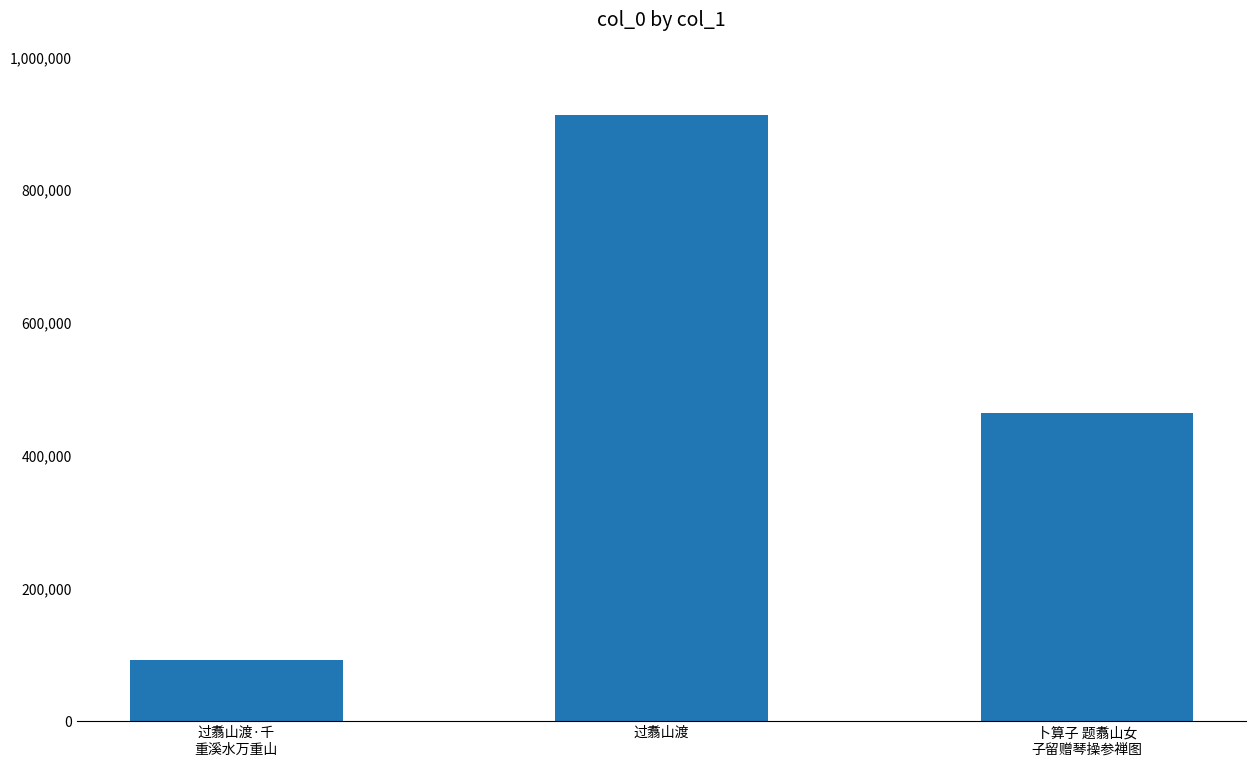

The value at 过翥山渡·千
重溪水万重山 is 42608. True or false?

False